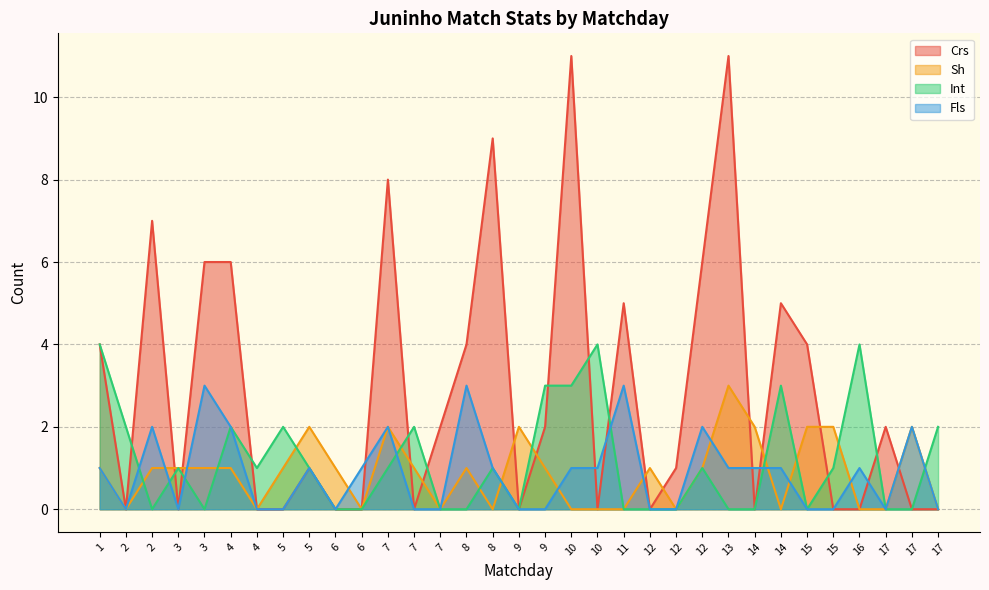

Which series changed the most between 12 and 17?

Crs